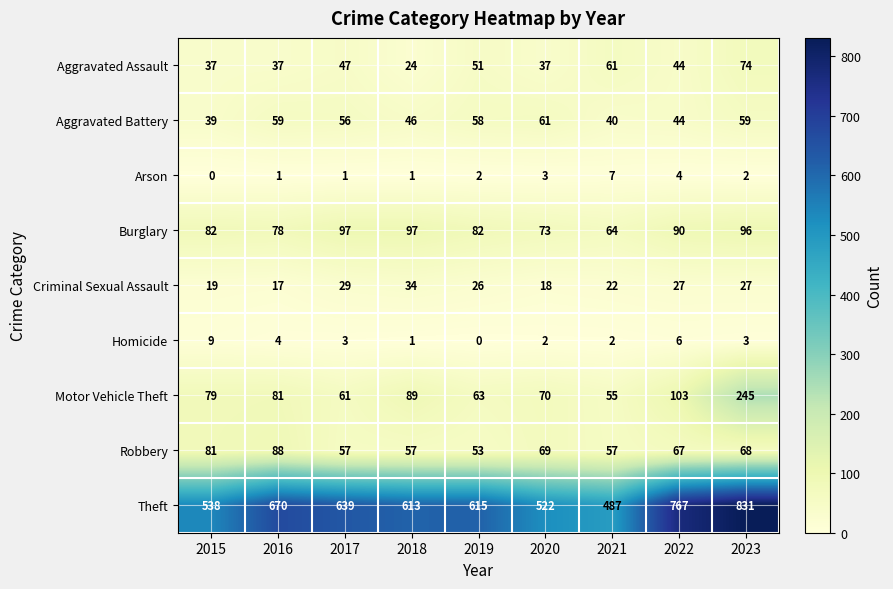

How many distinct data groups are displayed?

9